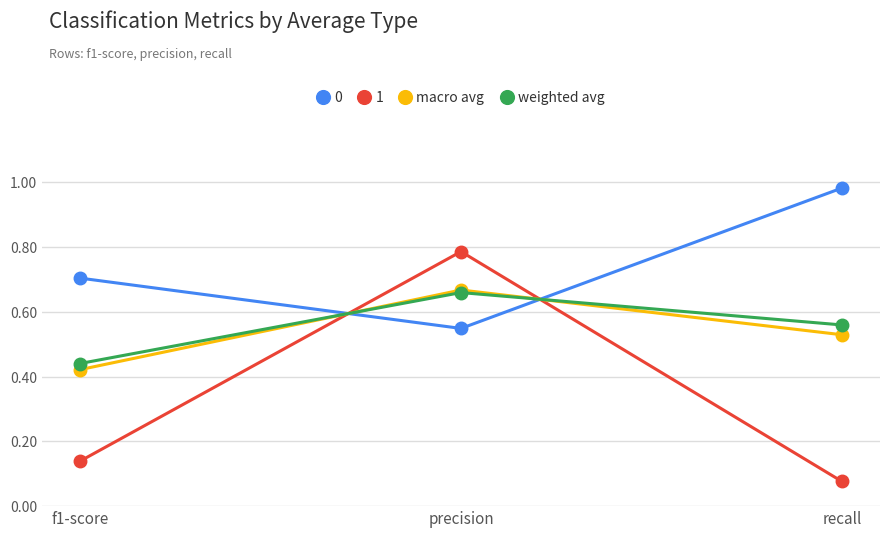

What is the label of the 1st point from the right?

recall